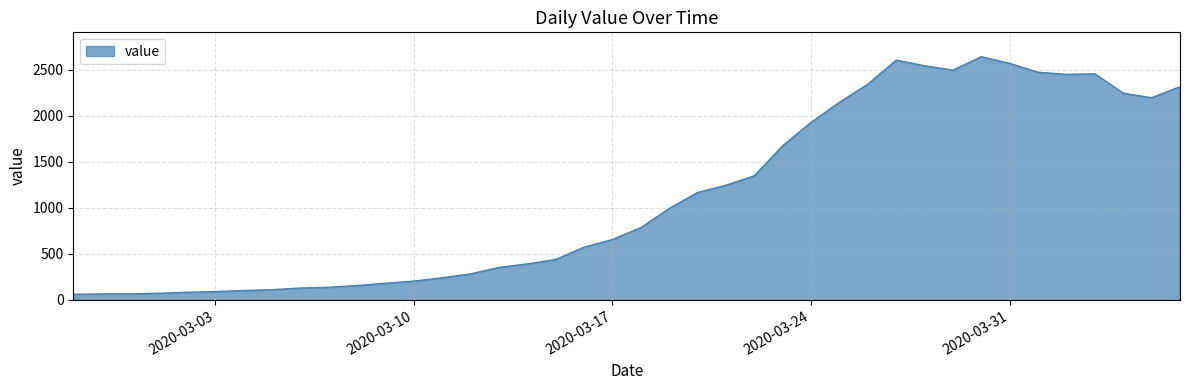

What is the maximum value shown in the chart?

2640